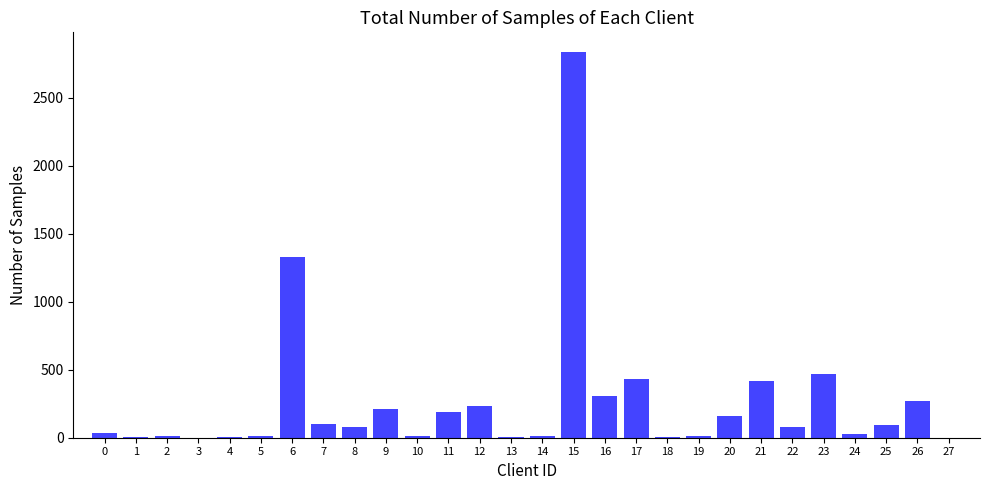

What is the sum of all values?

7336